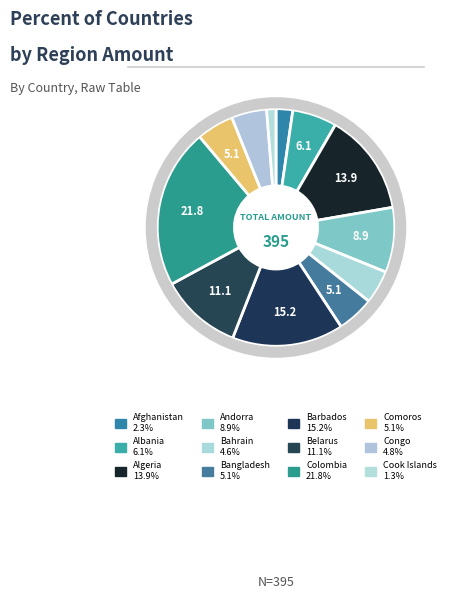

What percentage is the Bahrain slice, to the nearest percent?

5%